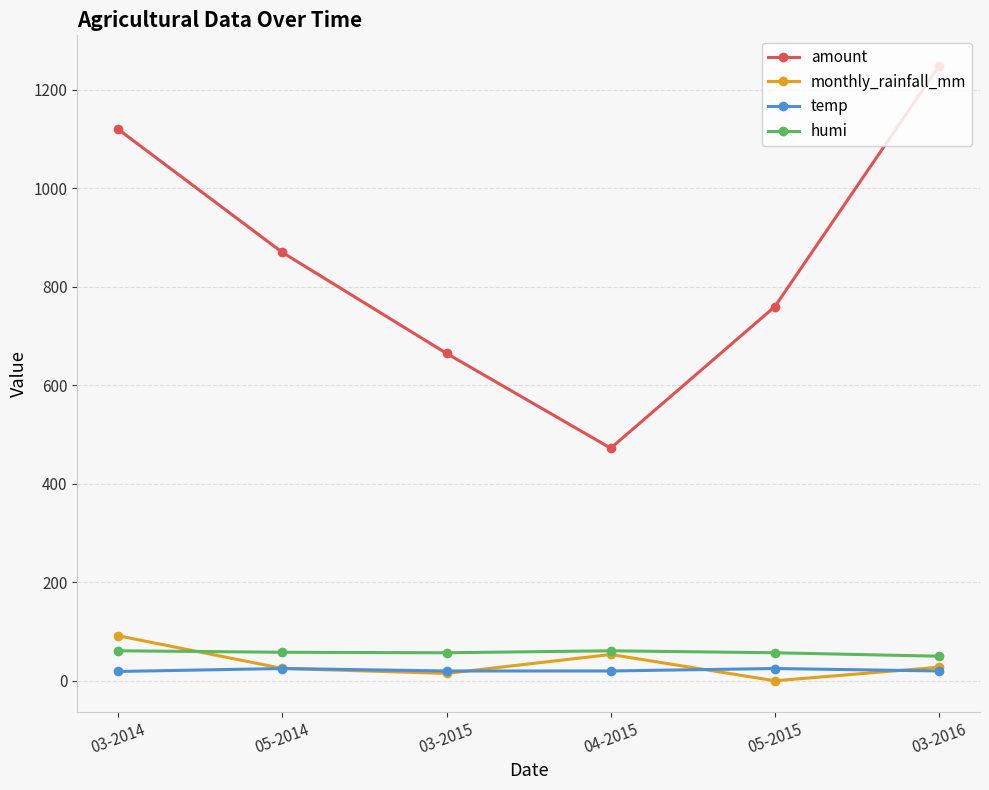

Which series has the largest range (max minus min)?

amount